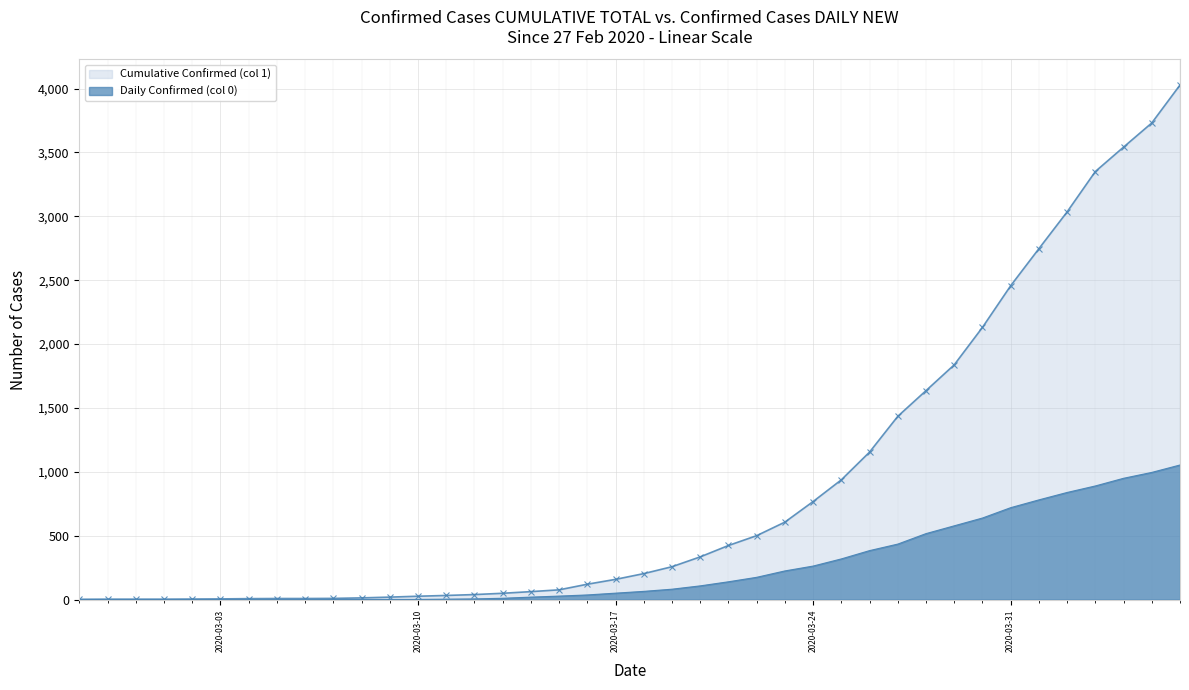

Between 2020-03-13 and 2020-04-05, which series saw the biggest shift?

Cumulative Confirmed (col 1)